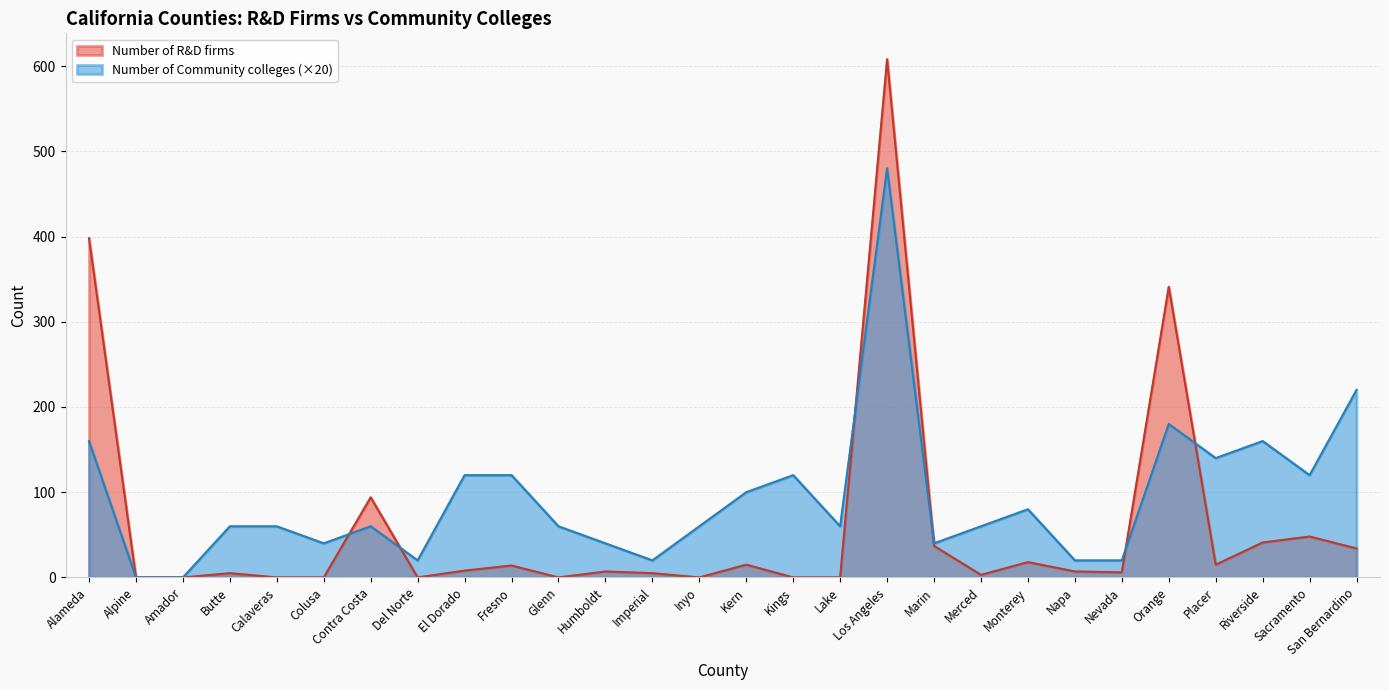

Where is the first local minimum for Number of Community colleges?

Colusa